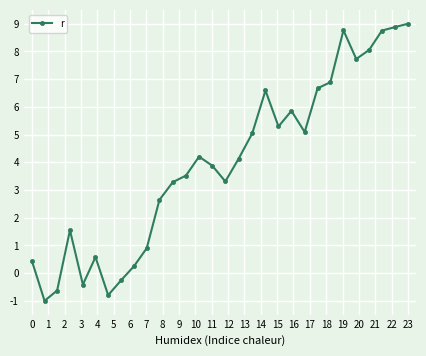

Reading right to left, list all the values displayed in this chart.

9.0	8.9	8.8	8.1	7.7	8.8	6.9	6.7	5.1	5.9	5.3	6.6	5.0	4.1	3.3	3.9	4.2	3.5	3.3	2.6	0.9	0.3	-0.3	-0.8	0.6	-0.4	1.5	-0.6	-1.0	0.4